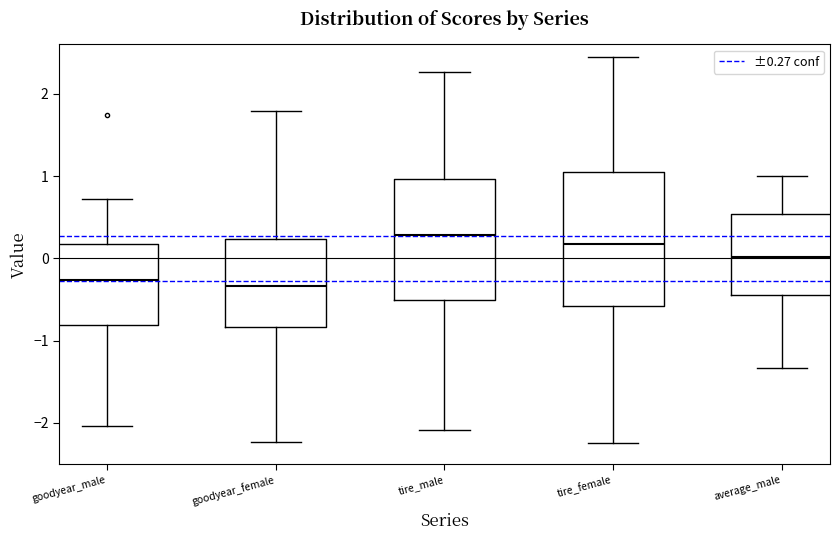

Reading left to right, transcribe this box plot: for each box, give where its median line is, the range the box spans, and where its two whiskers end, as read against the y-axis. The values are not printed on the chart, so give them approximately, as read against the axis.

goodyear_male: median -0.3, box -0.8 to 0.2, whiskers -2.0 to 0.7
goodyear_female: median -0.3, box -0.8 to 0.2, whiskers -2.2 to 1.8
tire_male: median 0.3, box -0.5 to 1.0, whiskers -2.1 to 2.3
tire_female: median 0.2, box -0.6 to 1.1, whiskers -2.2 to 2.4
average_male: median 0.0, box -0.4 to 0.5, whiskers -1.3 to 1.0